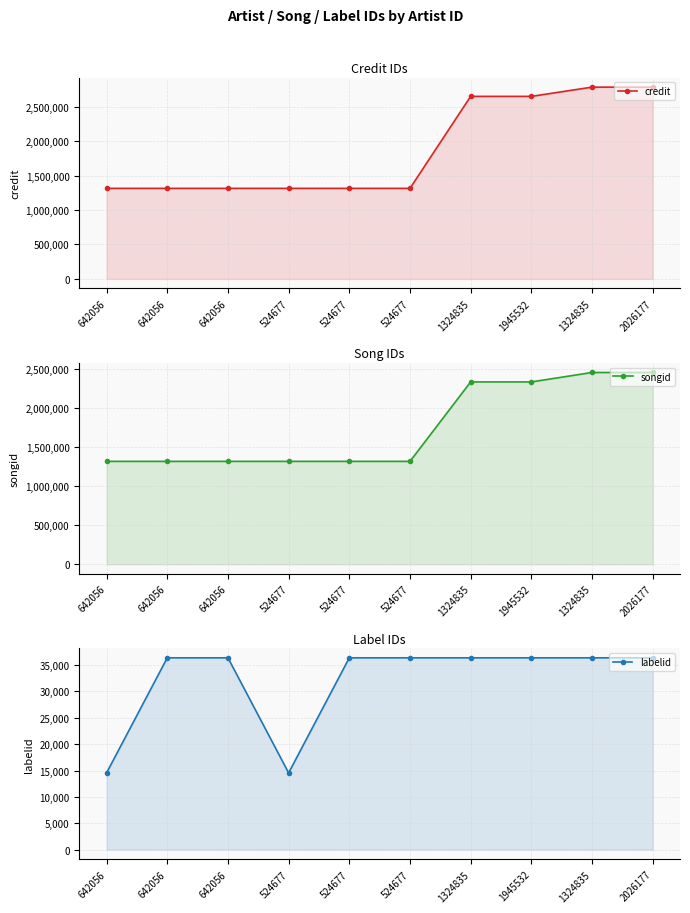

Reading left to right, list all the values displayed in this chart.

credit: 642056=1314118	642056=1314118	642056=1314118	524677=1314118	524677=1314118	524677=1314118	1324835=2649127	1945532=2649127	1324835=2783199	2026177=2783199
songid: 642056=1318432	642056=1318432	642056=1318432	524677=1318432	524677=1318432	524677=1318432	1324835=2336532	1945532=2336532	1324835=2457557	2026177=2457557
labelid: 642056=14549	642056=36381	642056=36381	524677=14549	524677=36381	524677=36381	1324835=36381	1945532=36381	1324835=36381	2026177=36381